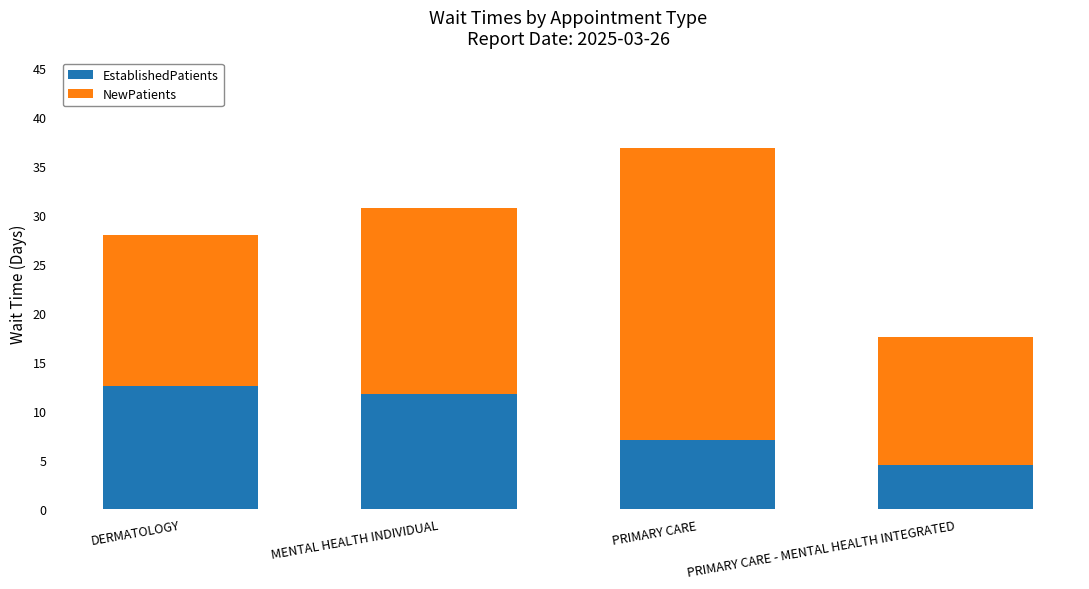

What is the difference between the EstablishedPatients values at MENTAL HEALTH INDIVIDUAL and PRIMARY CARE - MENTAL HEALTH INTEGRATED?

7.2